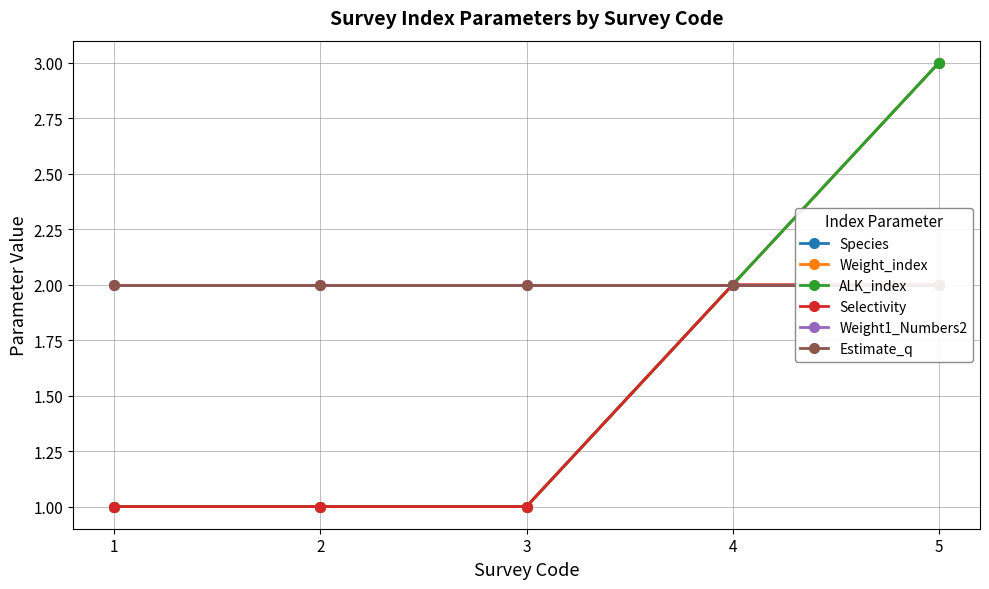

What is the minimum value for Estimate_q?

2